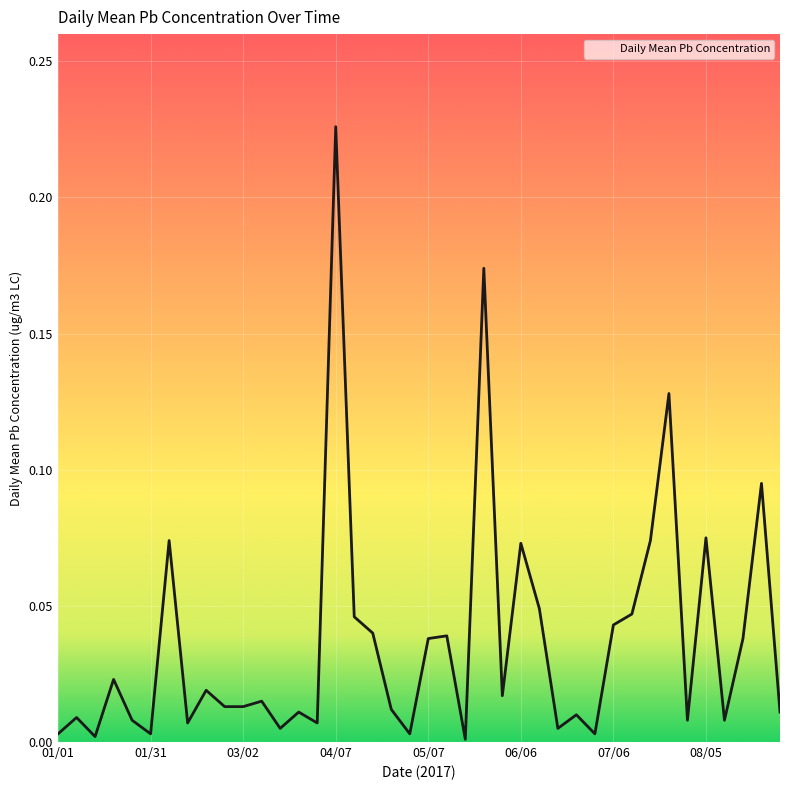

How many lines are shown in the chart?

1